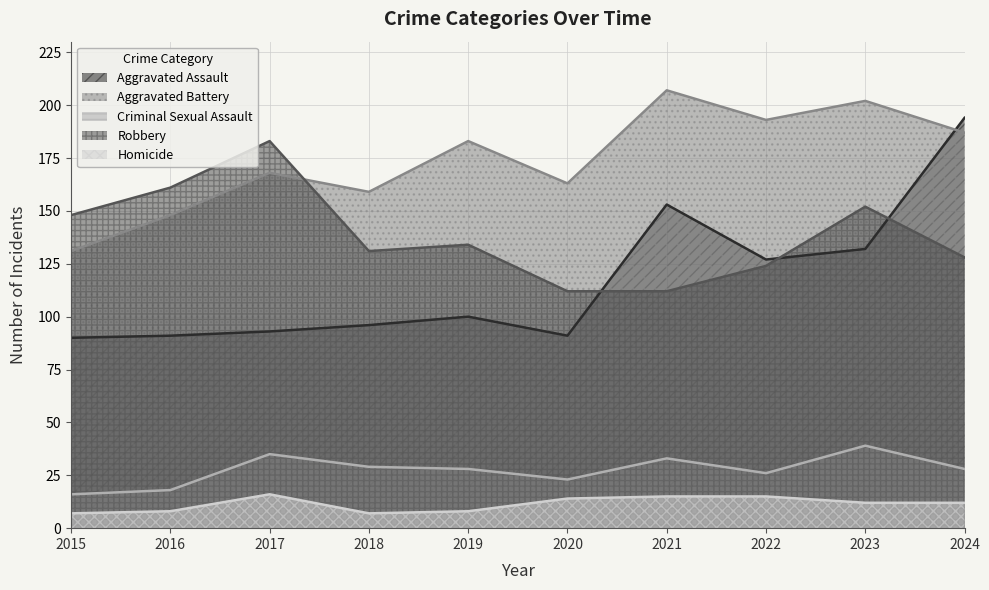

What is the lowest value of the Criminal Sexual Assault series?

16